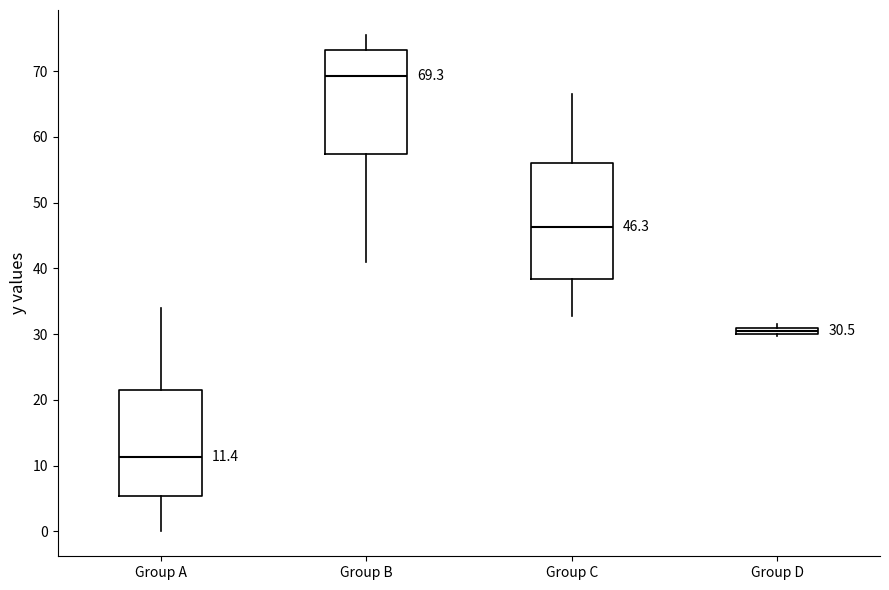

Which box is the tallest, from its lower edge to its upper edge?

Group C